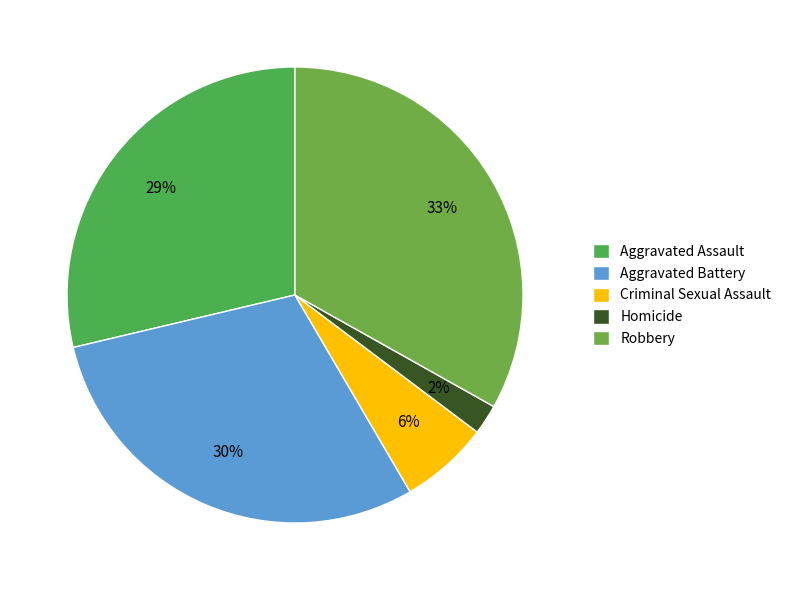

Count the number of slices in the pie.

5